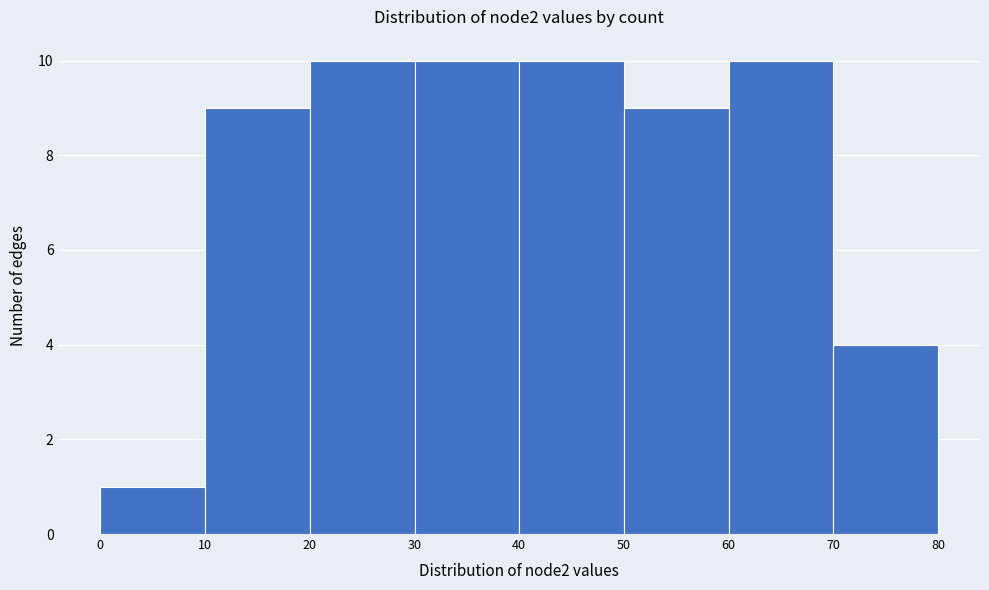

Reading left to right, transcribe this chart: for each bar, give the range it covers on the x-axis and its height. The values are not printed on the chart, so give them approximately, as read against the axis.

0 to 10: 1
10 to 20: 9
20 to 30: 10
30 to 40: 10
40 to 50: 10
50 to 60: 9
60 to 70: 10
70 to 80: 4